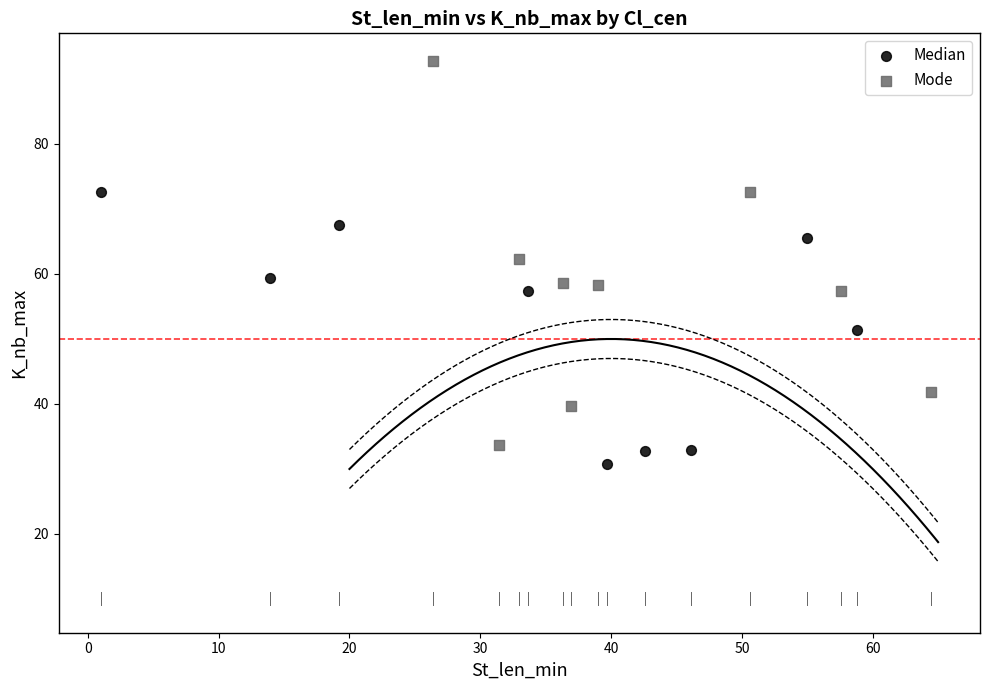

Which series has the largest Y range (max minus min)?

Mode